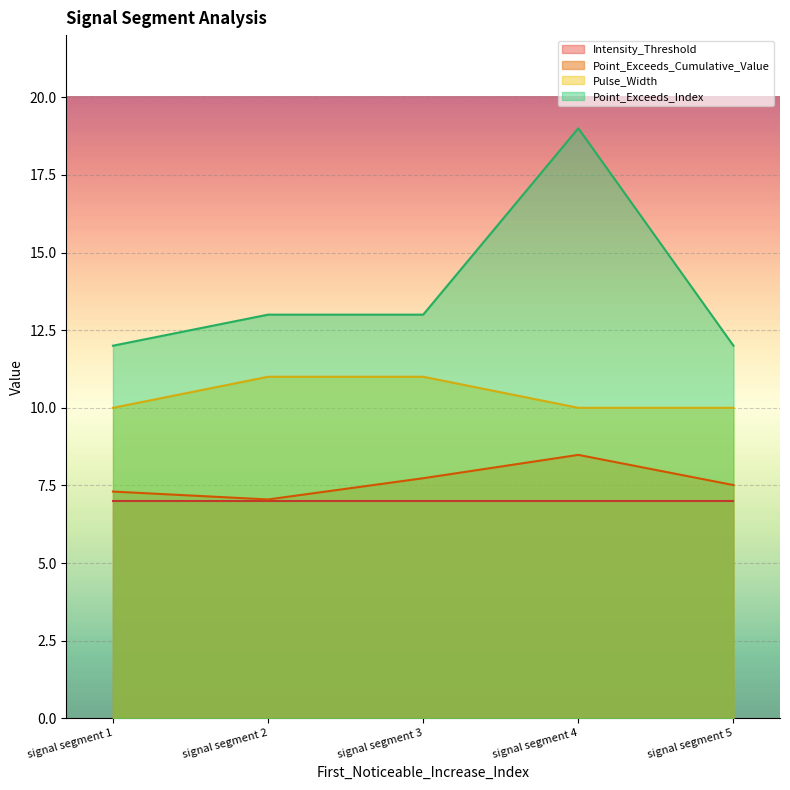

Is the value of Point_Exceeds_Cumulative_Value at signal segment 5 greater than the value of Pulse_Width at signal segment 2?

No